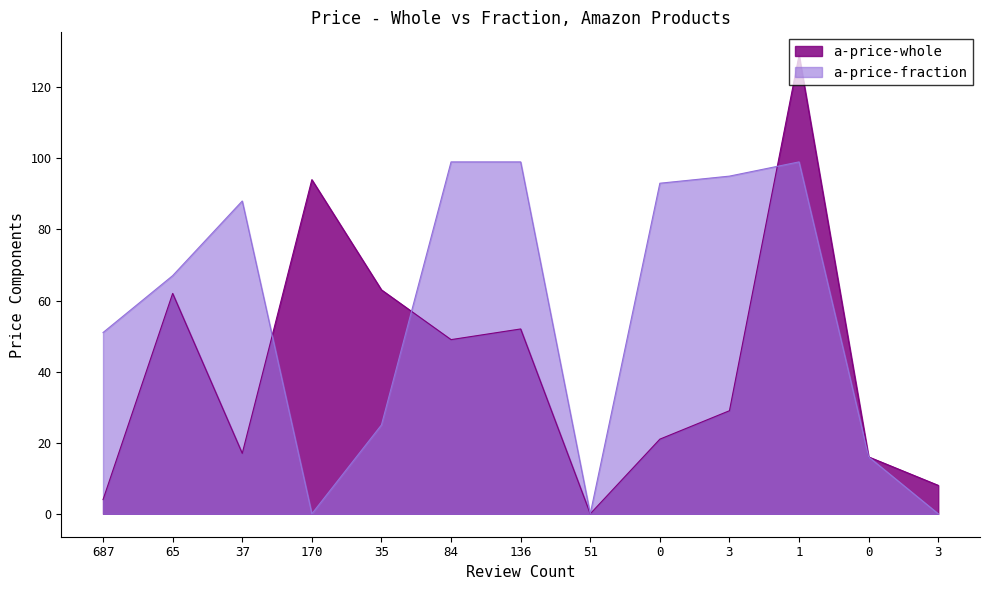

Where is a-price-fraction nearest to the value 49?

687